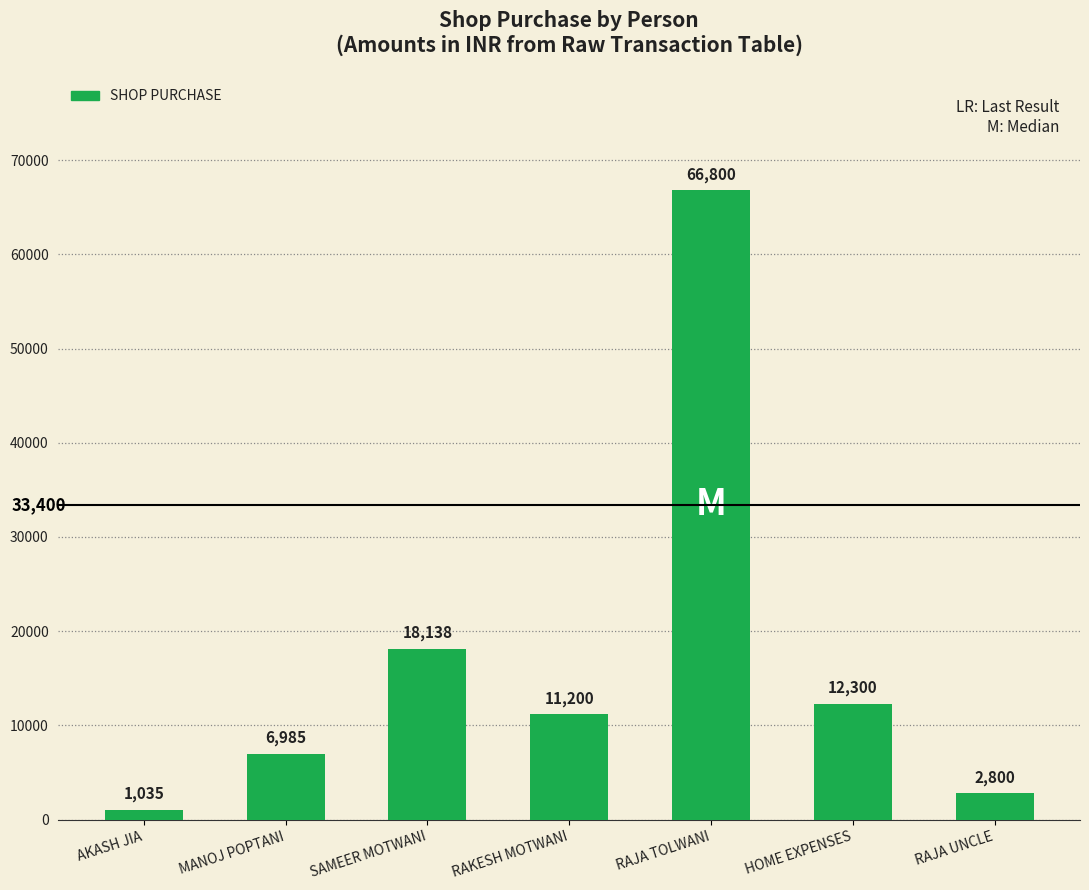

Reading left to right, what are all the values shown in this chart?

AKASH JIA=1035	MANOJ POPTANI=6985	SAMEER MOTWANI=18138	RAKESH MOTWANI=11200	RAJA TOLWANI=66800	HOME EXPENSES=12300	RAJA UNCLE=2800